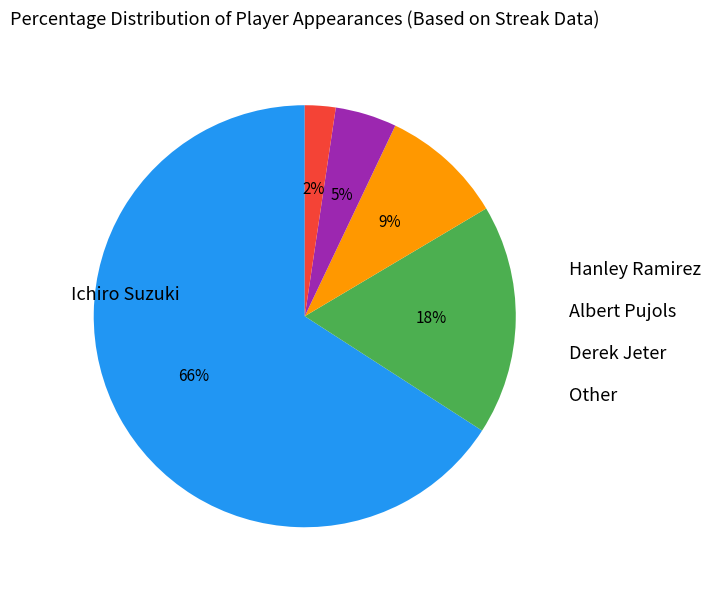

Does any single category account for the majority?

Yes